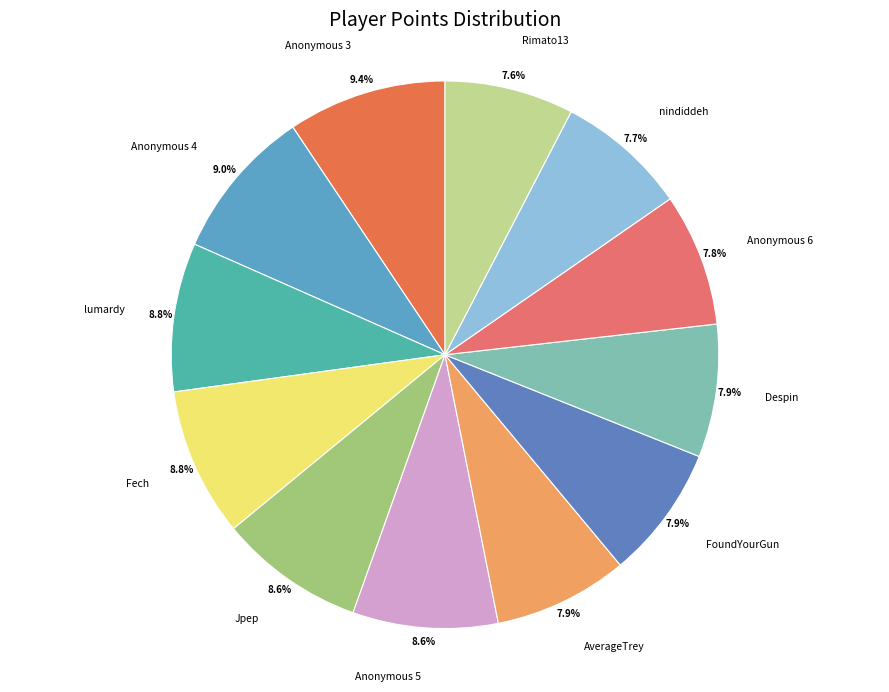

How many slices are in this pie chart?

12